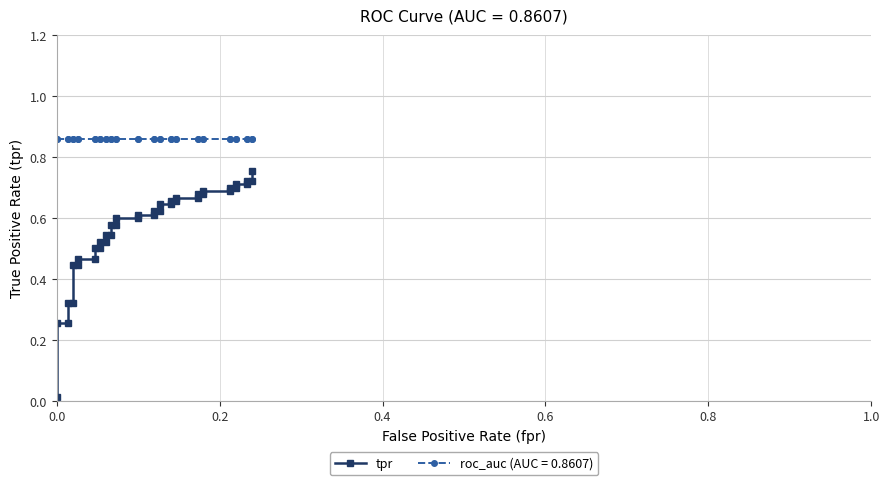

True or false: the data has more than 2 interior local peaks.

False